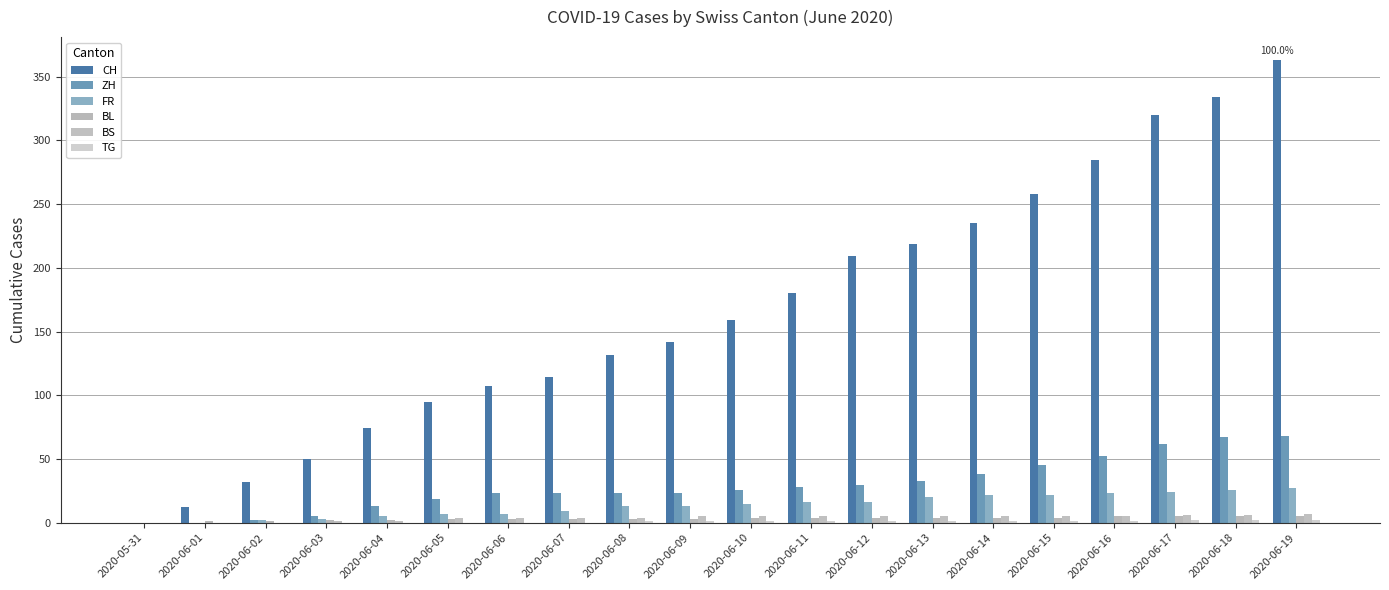

How many distinct data groups are displayed?

6